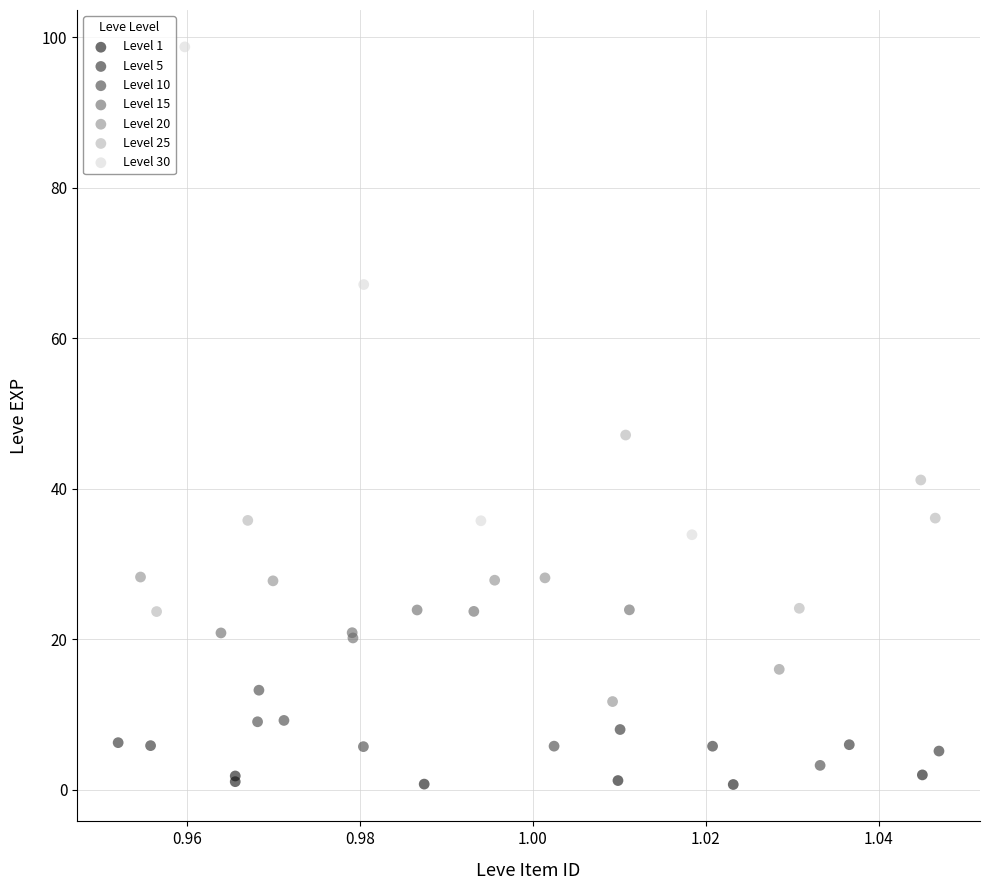

Which series reaches the maximum Y coordinate?

Level 30